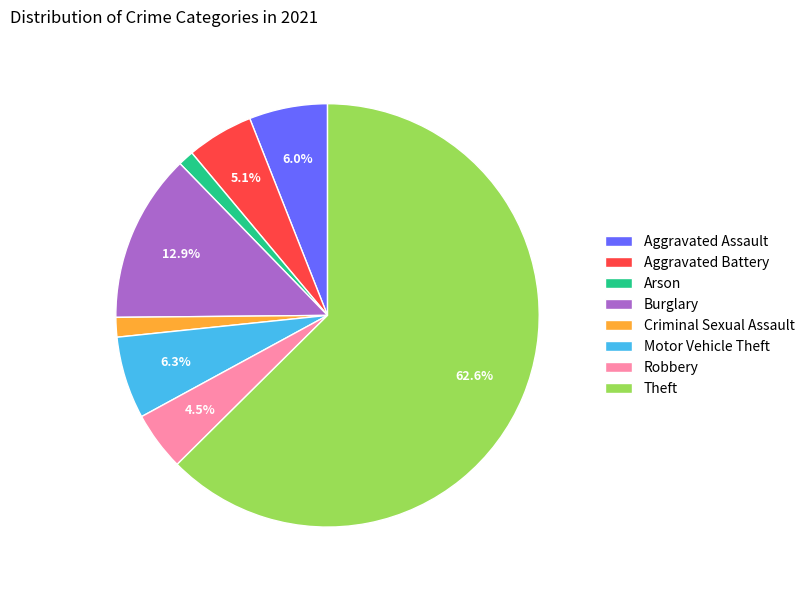

To the nearest percent, what is the difference between the Criminal Sexual Assault and Robbery slice percentages?

3%